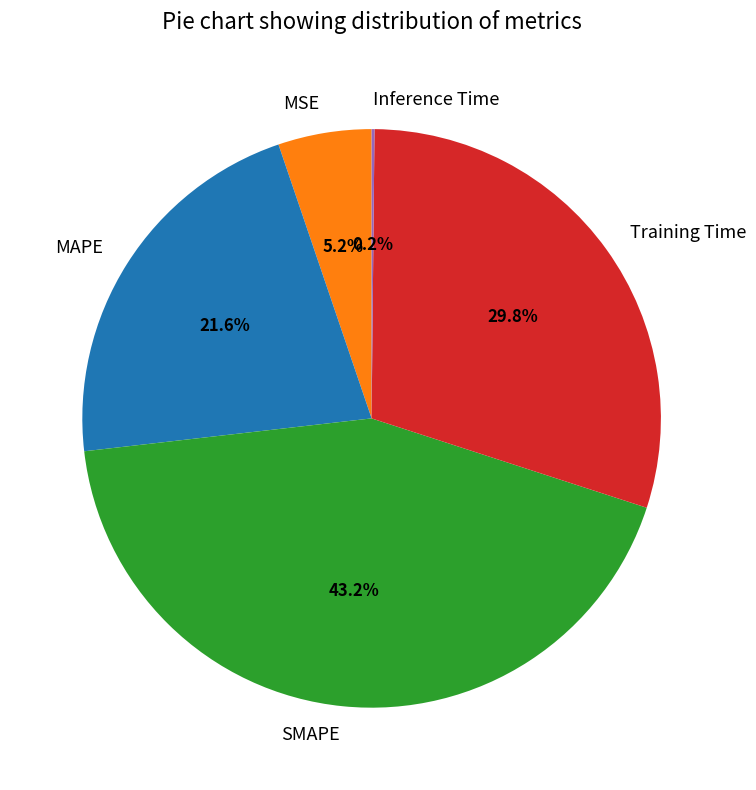

Is SMAPE the majority of the pie?

No